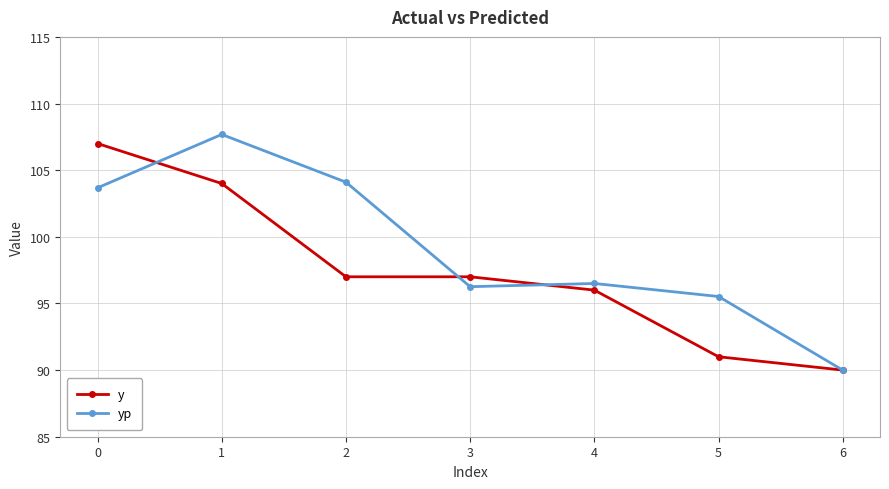

At which category does yp reach its first local valley?

3